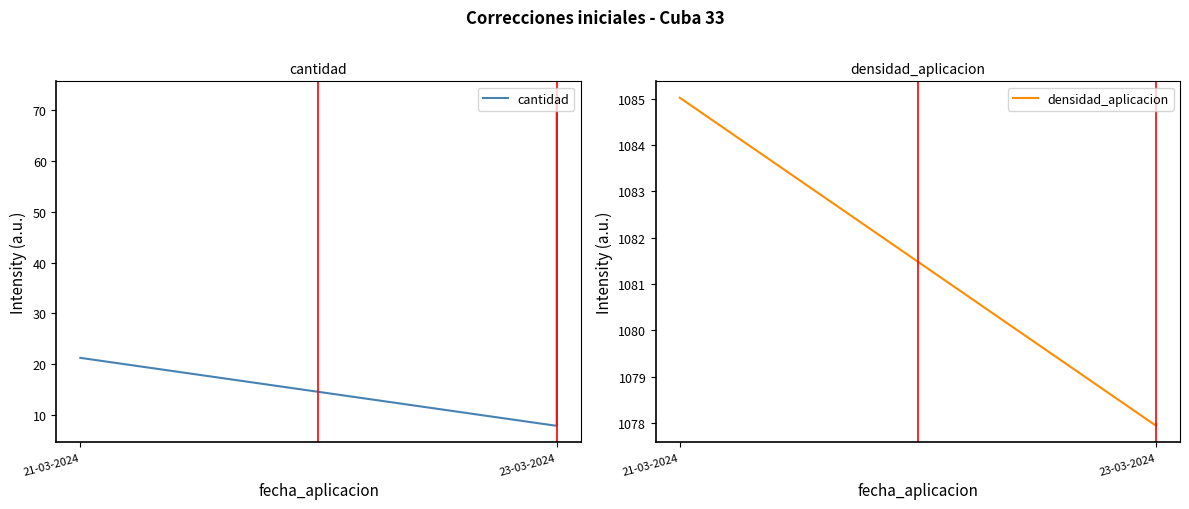

Does the chart have visible grid lines?

No